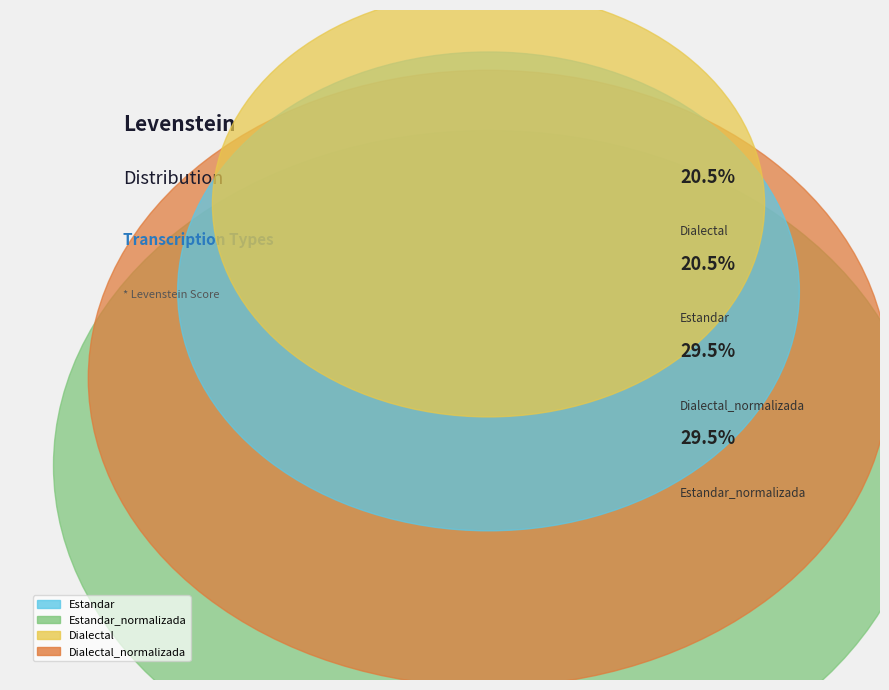

Is Estandar the majority of the pie?

No